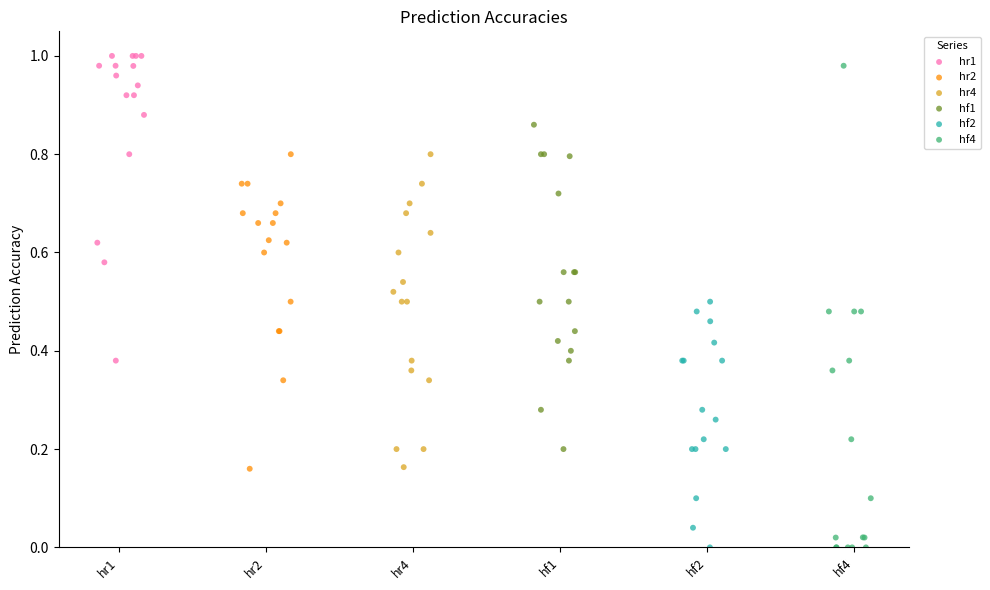

Which series reaches the maximum Y coordinate?

hr1